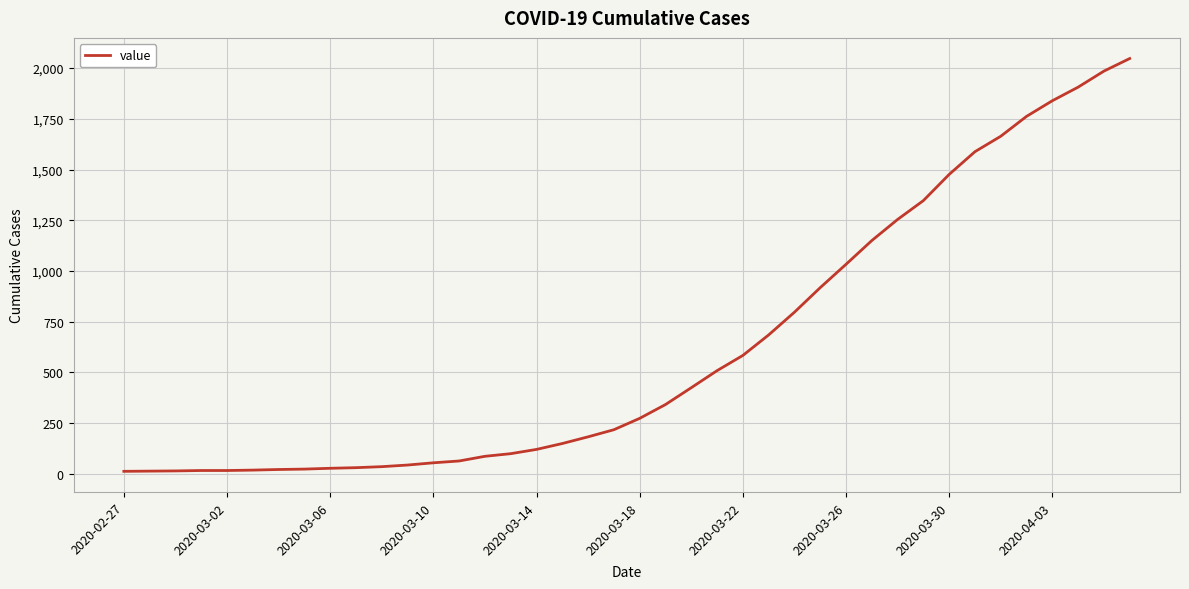

What is the difference between the maximum and minimum values?

2034